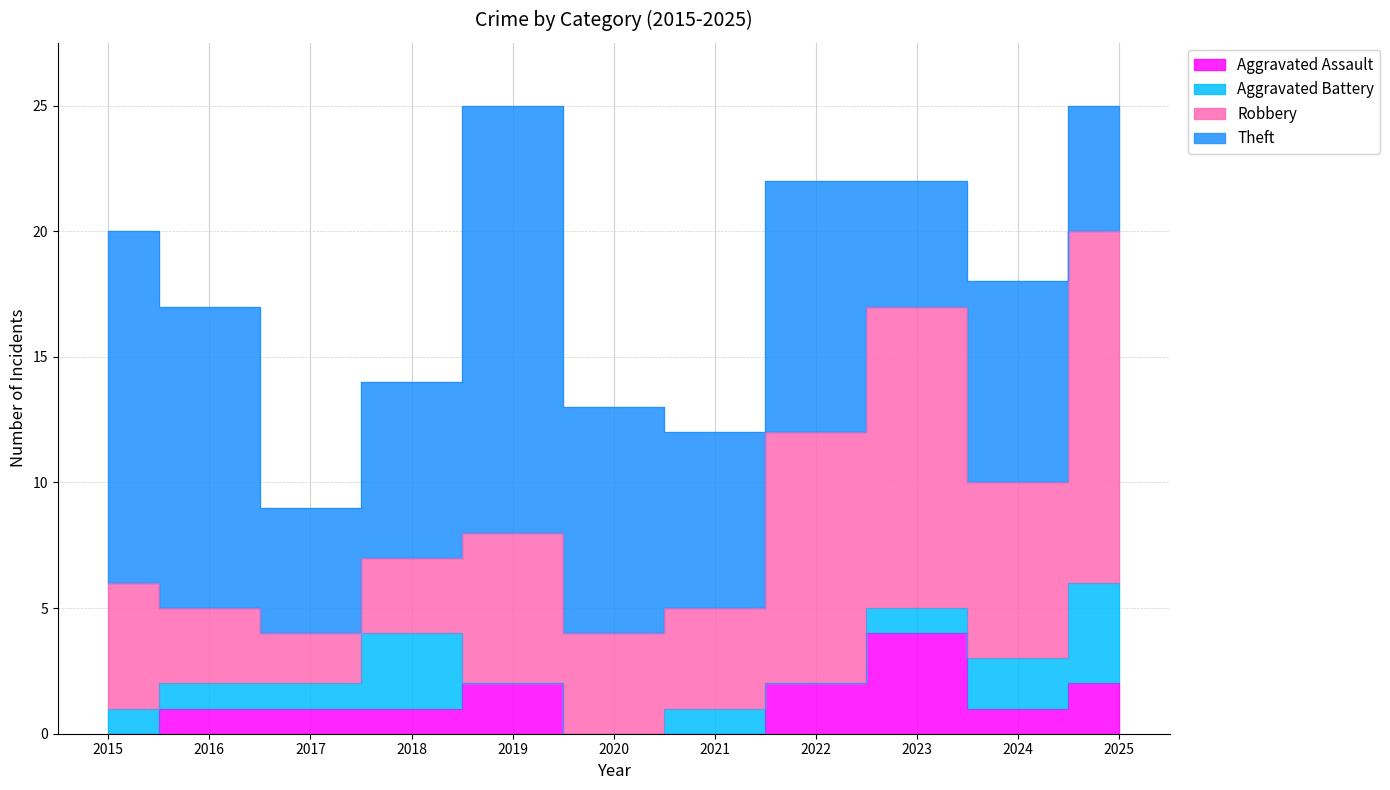

Which series has the widest spread of values?

Robbery